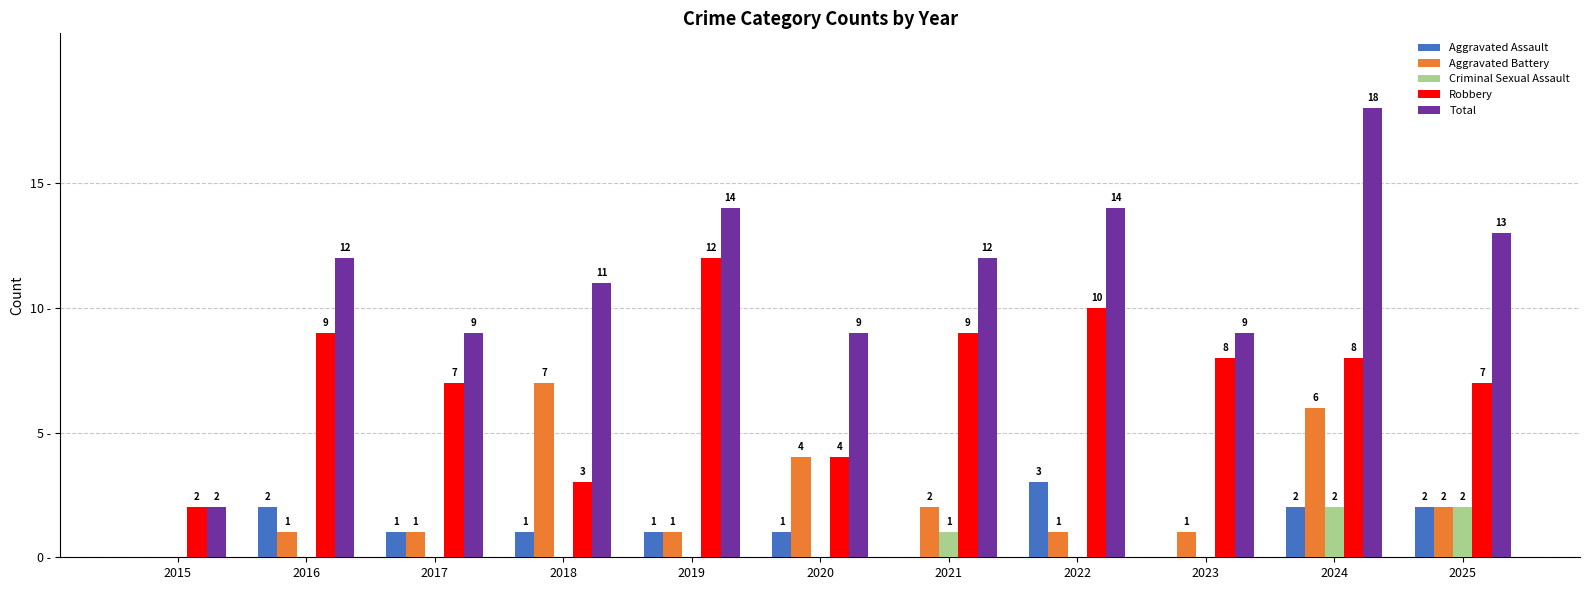

Which series changed the most between 2018 and 2021?

Robbery